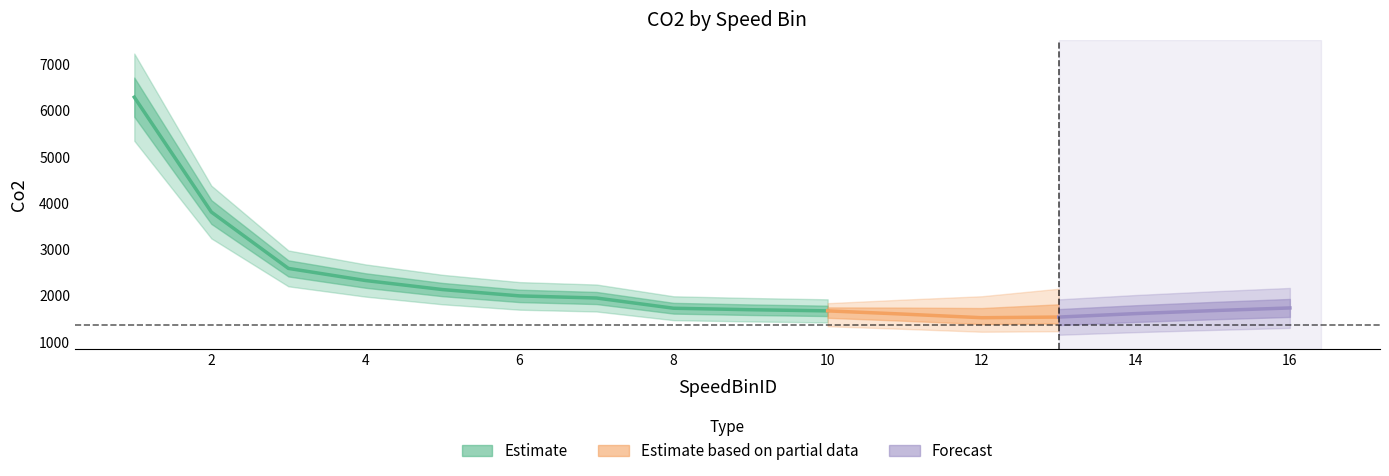

The value at 15 is 1671.8. True or false?

True